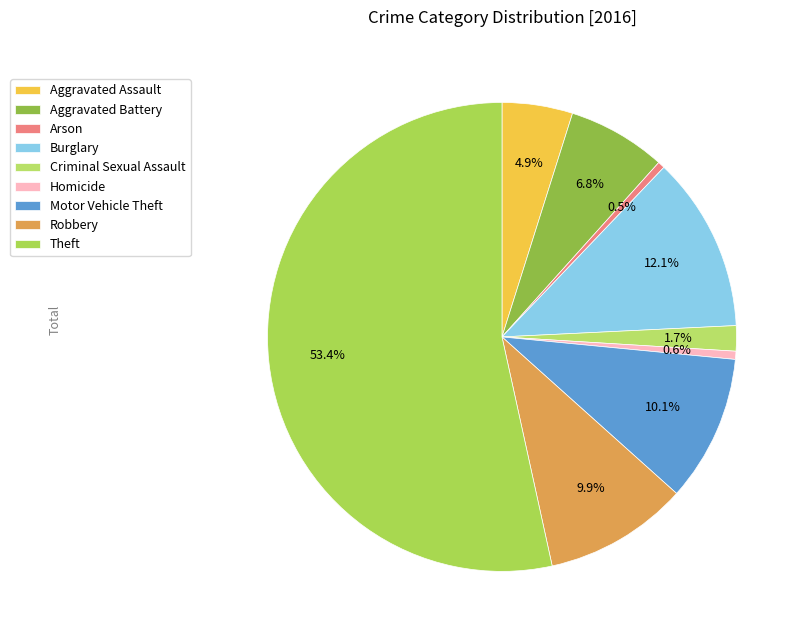

Which category has the smallest portion of the pie?

Arson